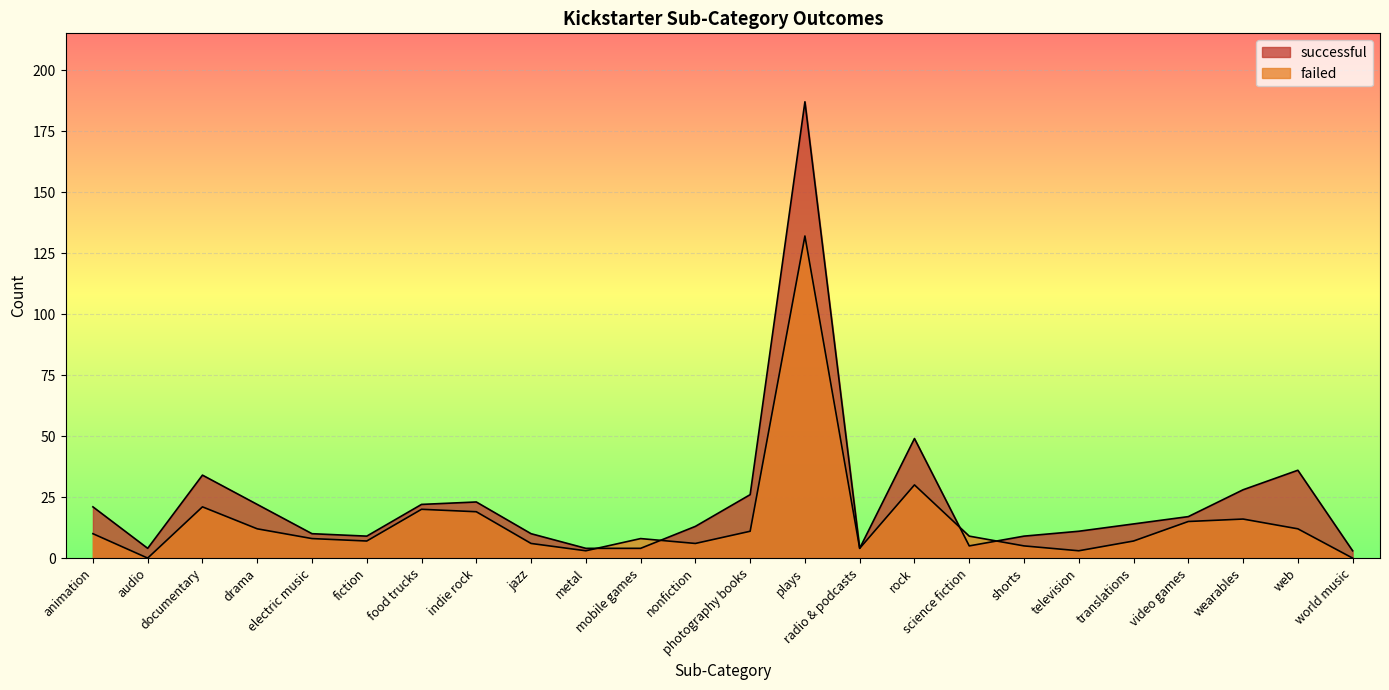

What is the sum of all failed values?

364